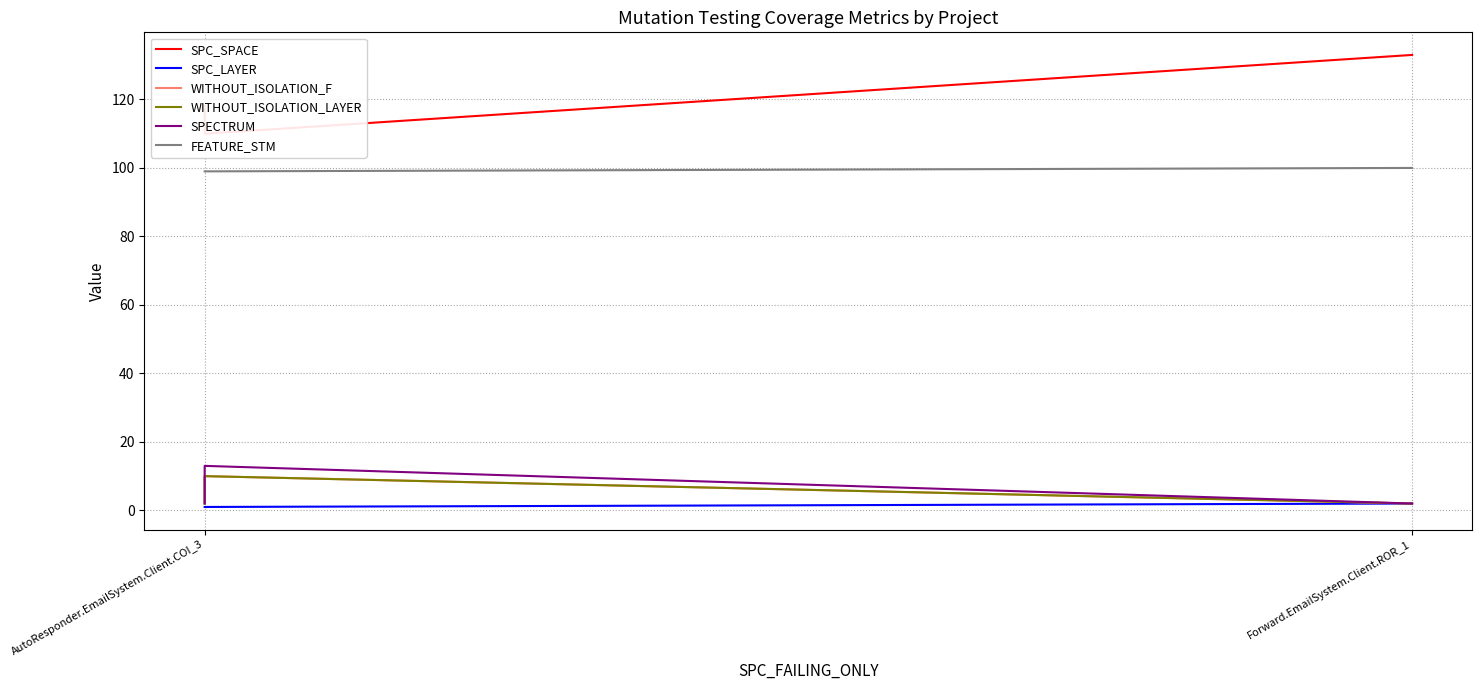

The value of WITHOUT_ISOLATION_LAYER at AutoResponder.EmailSystem.Client.COI_3 is 3. True or false?

False